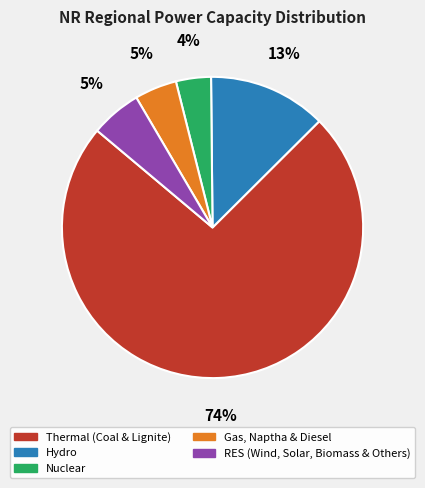

What is the ratio of the value at Gas, Naptha & Diesel to the value at Hydro?

0.4